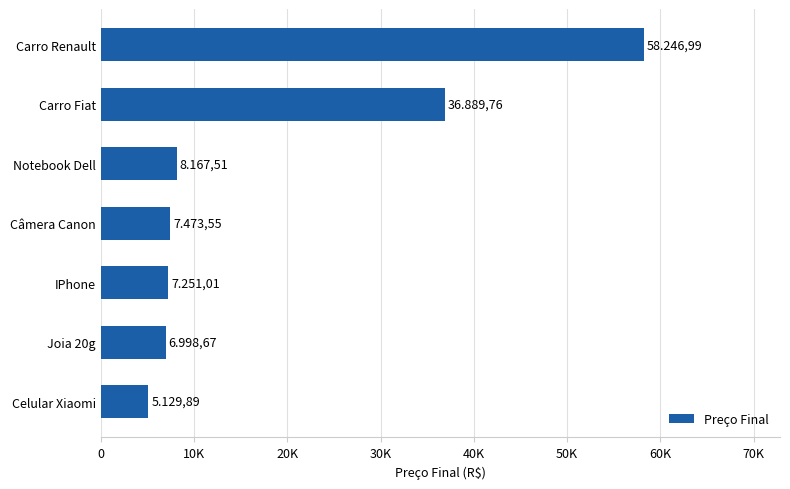

Does the chart contain any negative values?

No